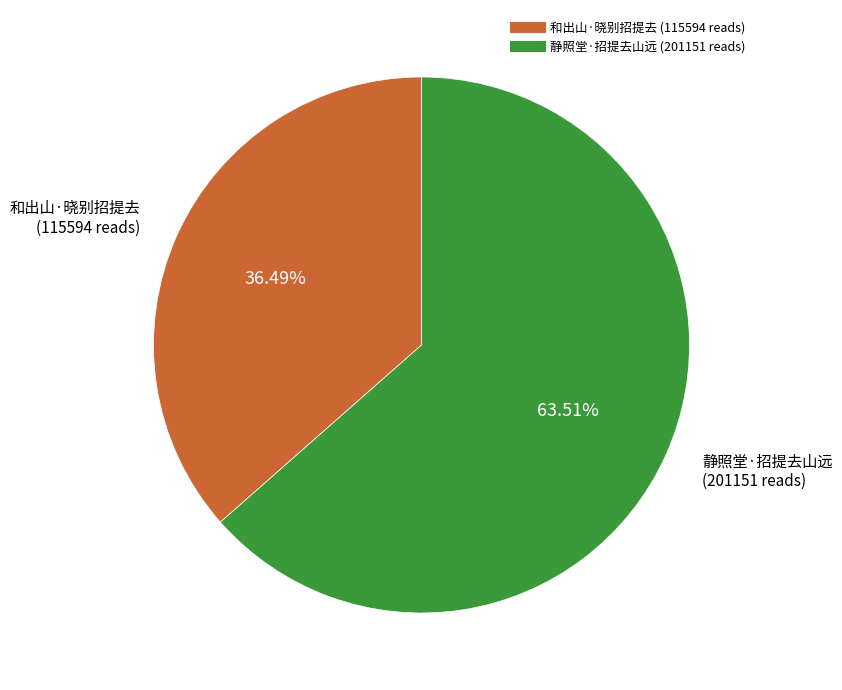

Which has a higher value, 静照堂·招提去山远 or 和出山·晓别招提去?

静照堂·招提去山远